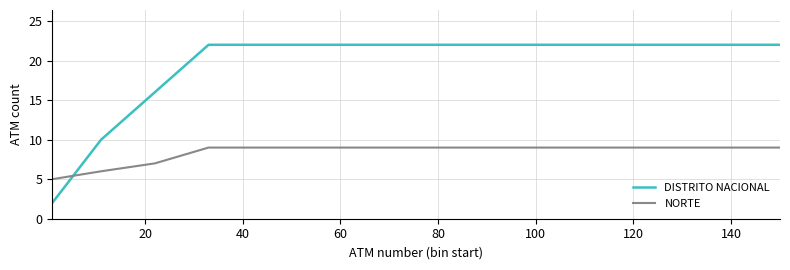

Rank the series by their maximum value, from lowest to highest.

NORTE, DISTRITO NACIONAL